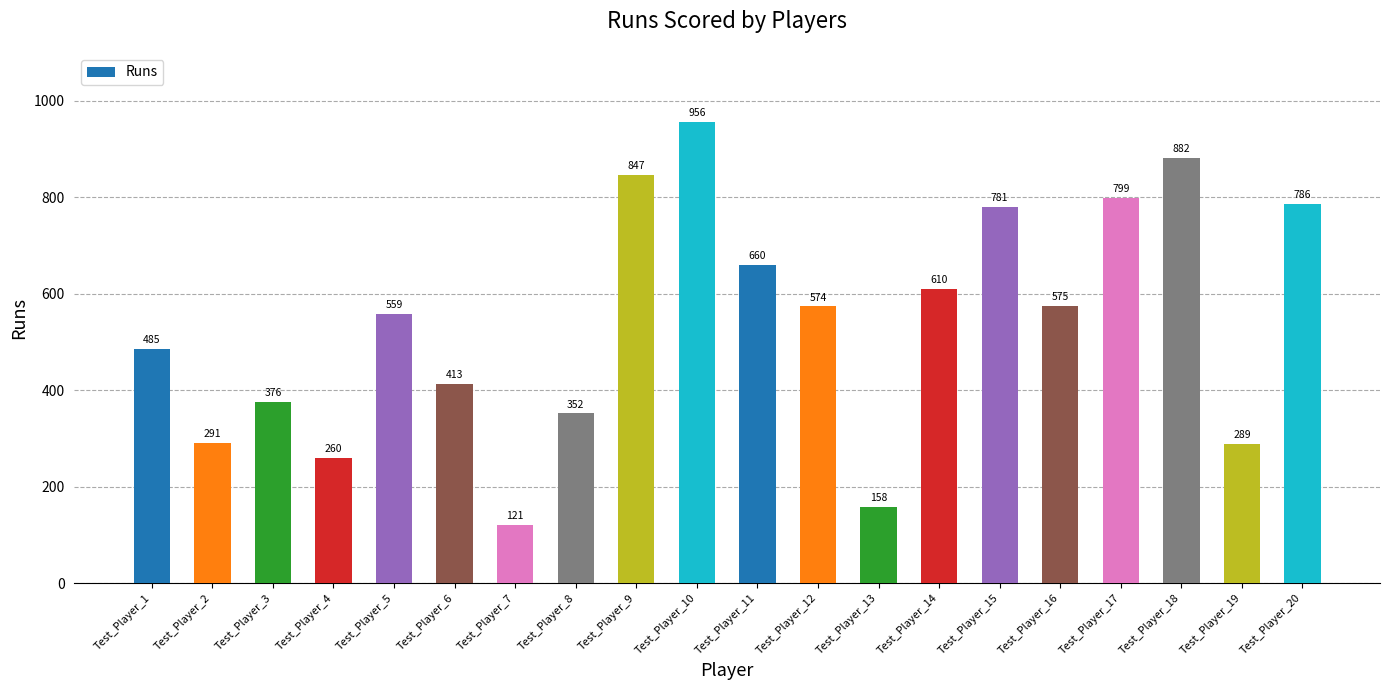

What is the change in value from Test_Player_7 to Test_Player_16?

+454